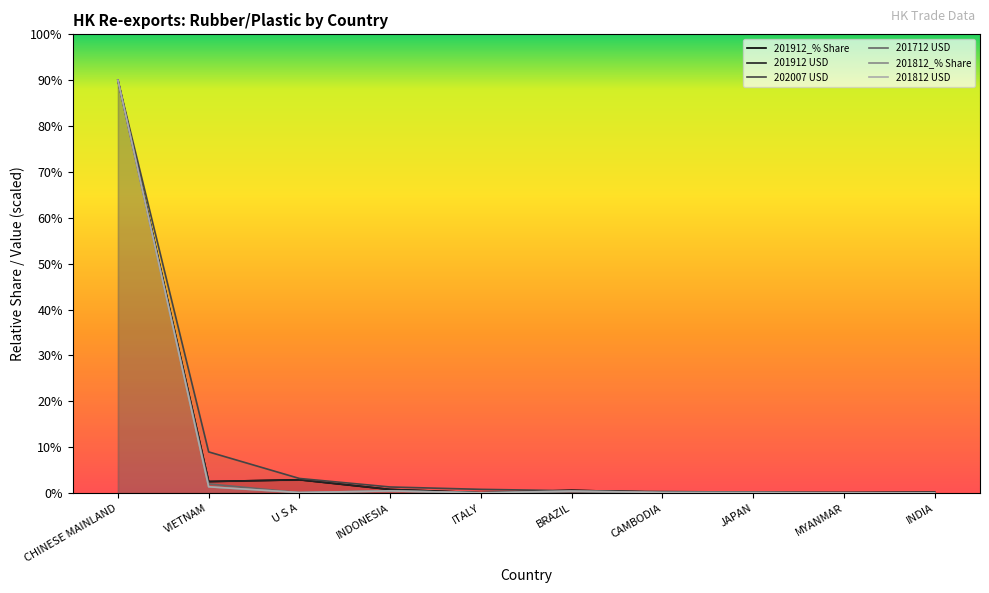

Is it true that 201912_% Share equals 0.2 at CAMBODIA?

True